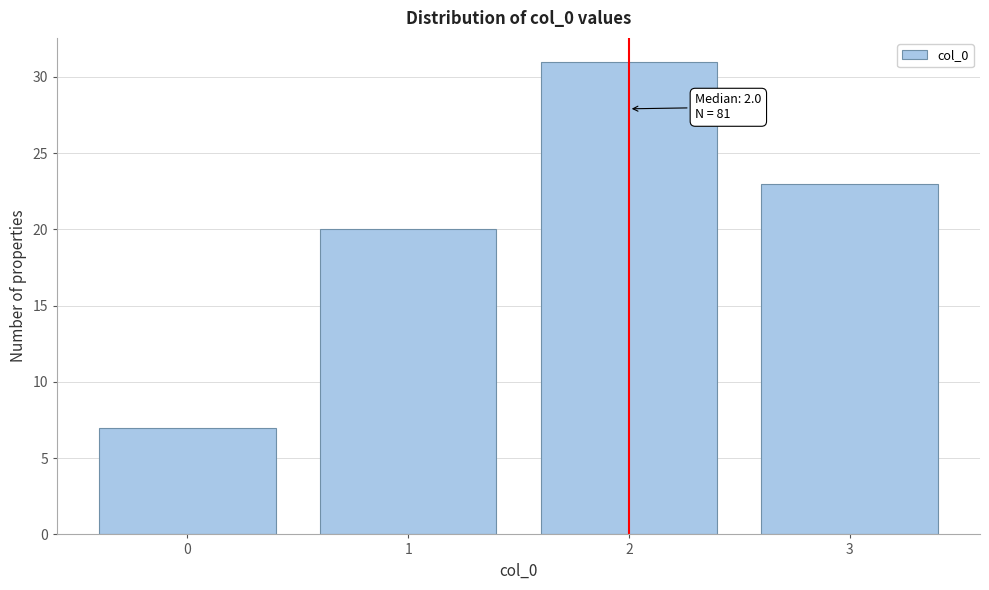

Which range on the x-axis has the tallest bar?

1.5 to 2.5